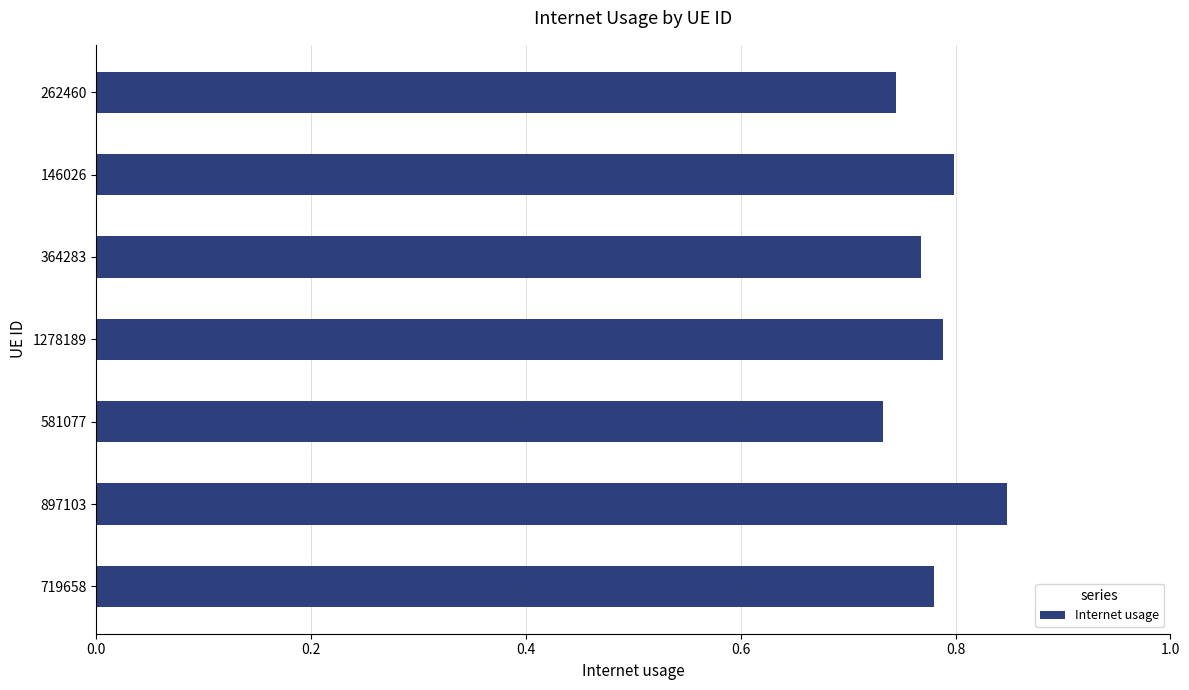

How many bars are there in total?

7